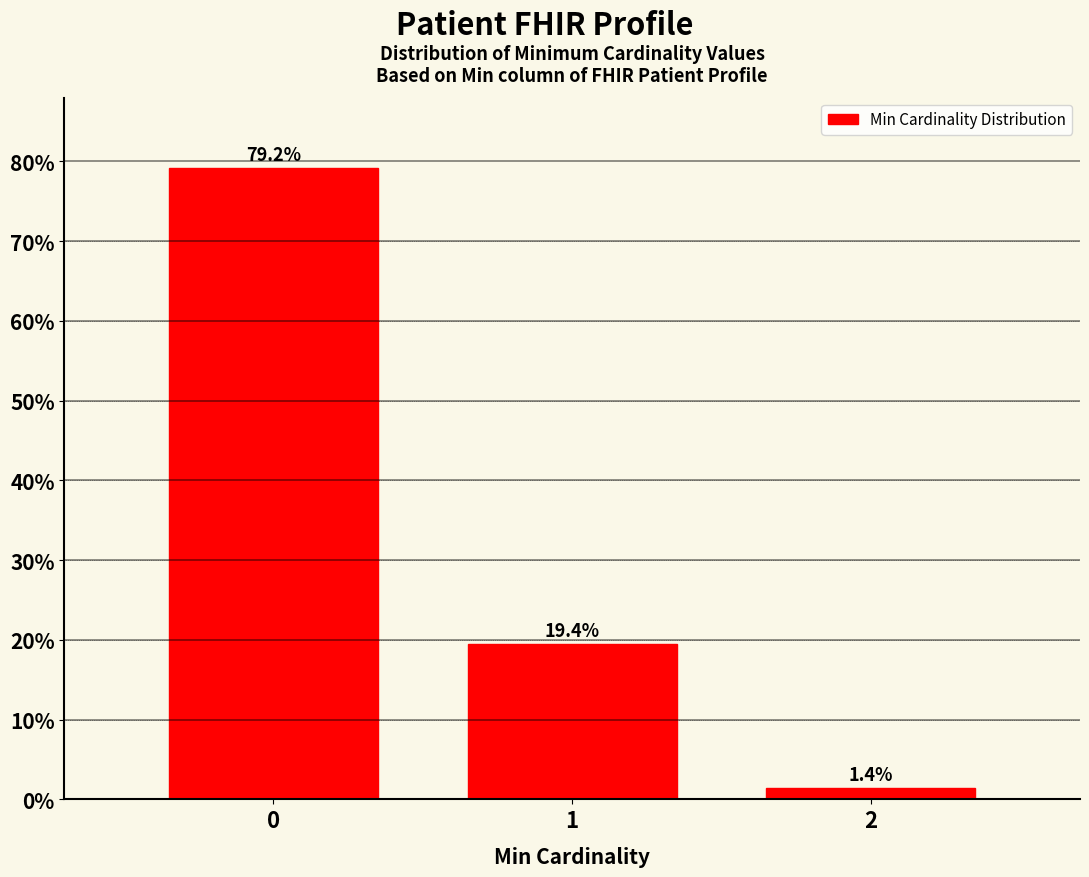

Reading right to left, extract all data points from this chart.

2=1.4	1=19.4	0=79.2